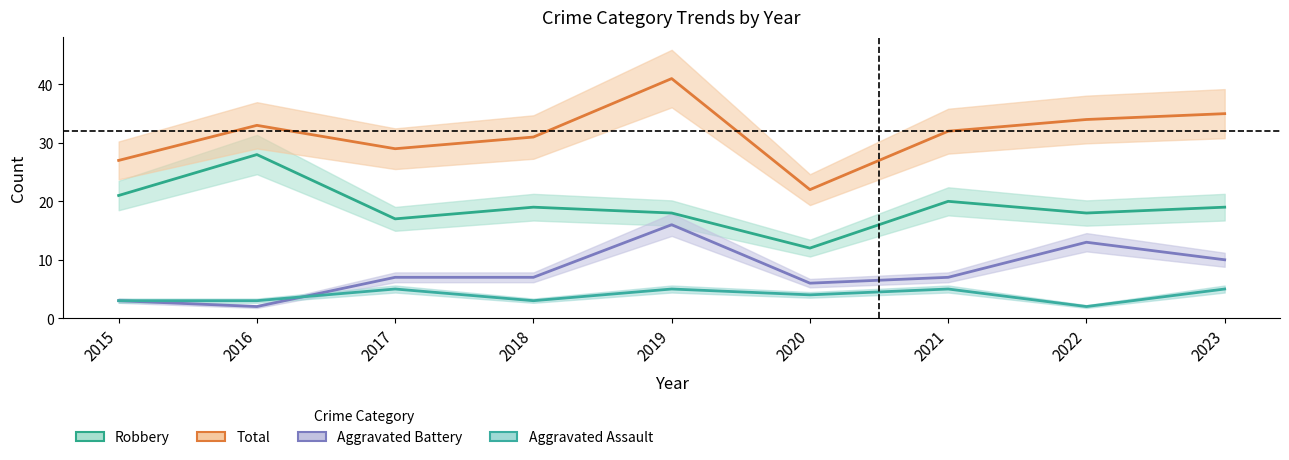

Which series changed the most between 2018 and 2019?

Total